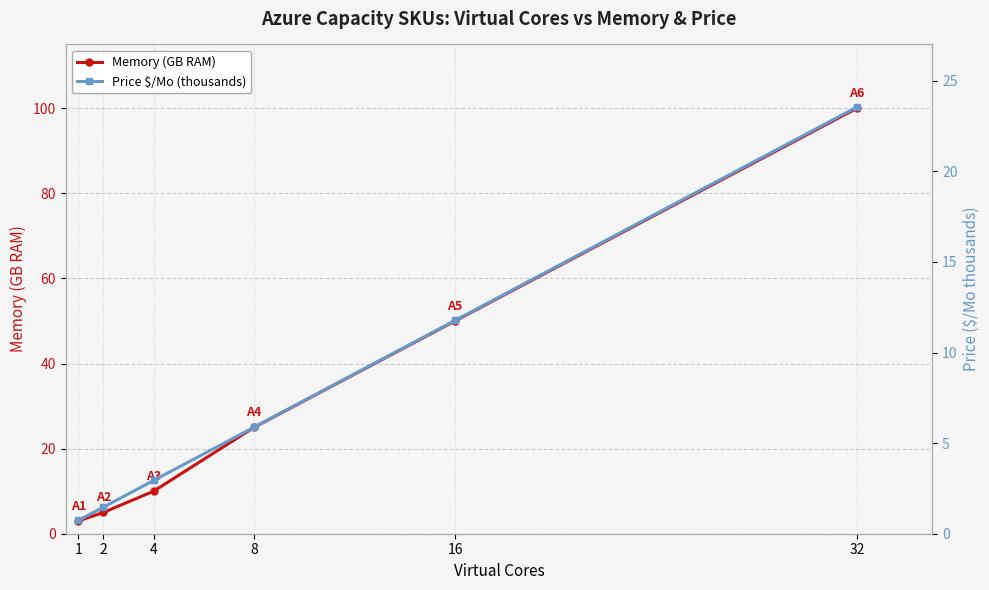

Does the chart display data point markers on the line(s)?

Yes